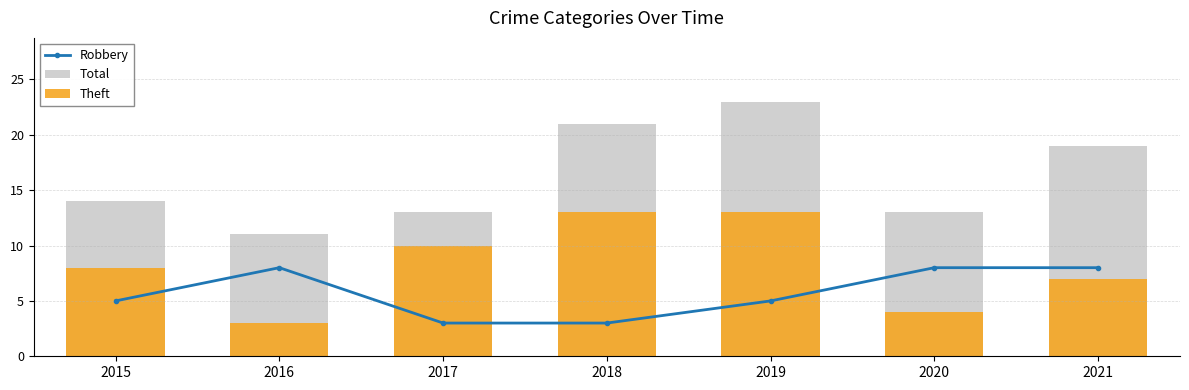

What is the highest value of the Robbery series?

8